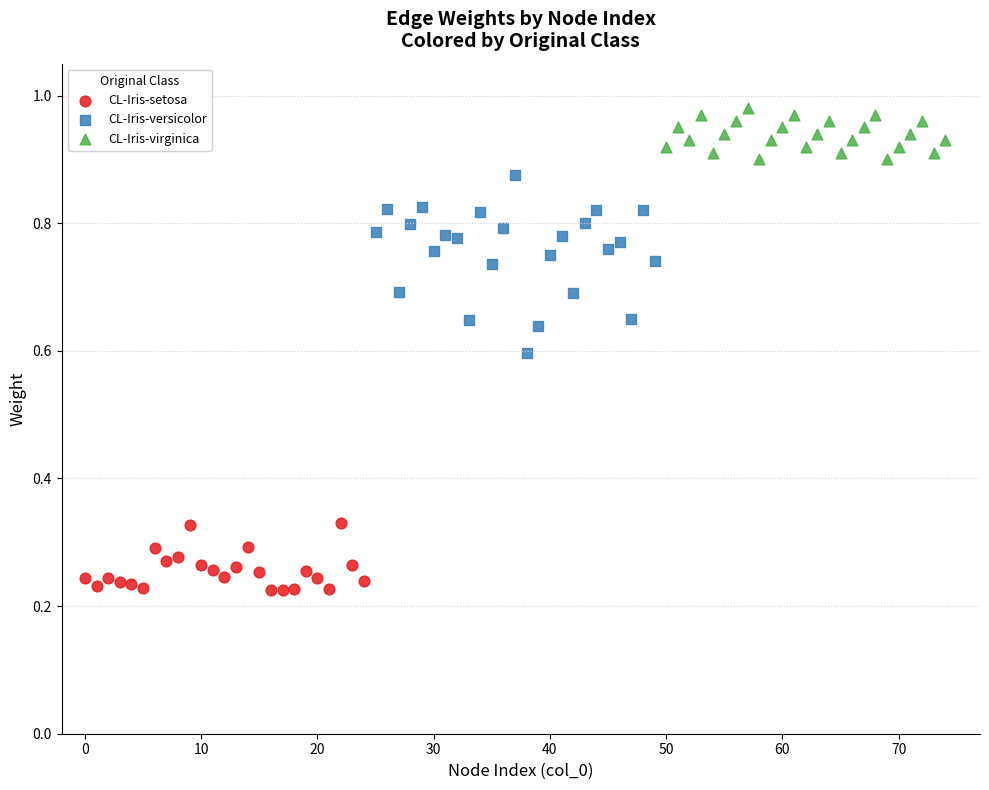

Which series has the largest Y range (max minus min)?

CL-Iris-versicolor